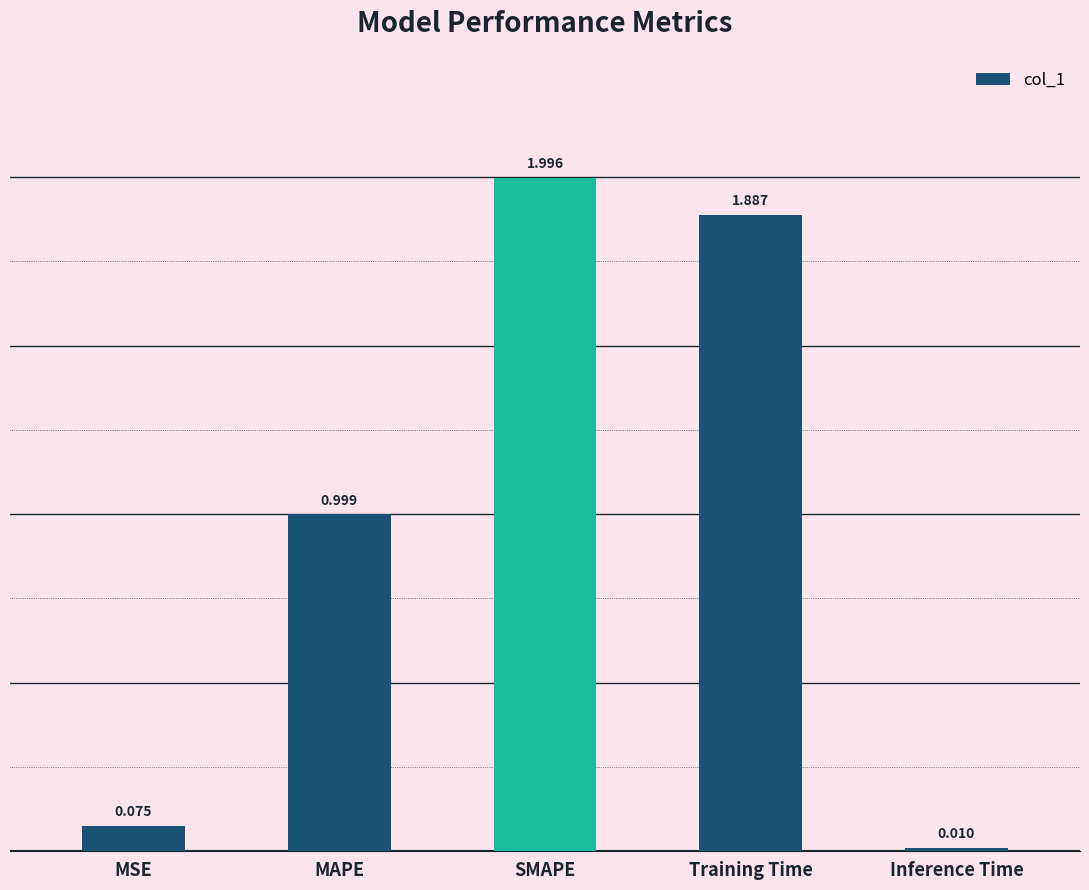

What is the maximum value shown in the chart?

2.0